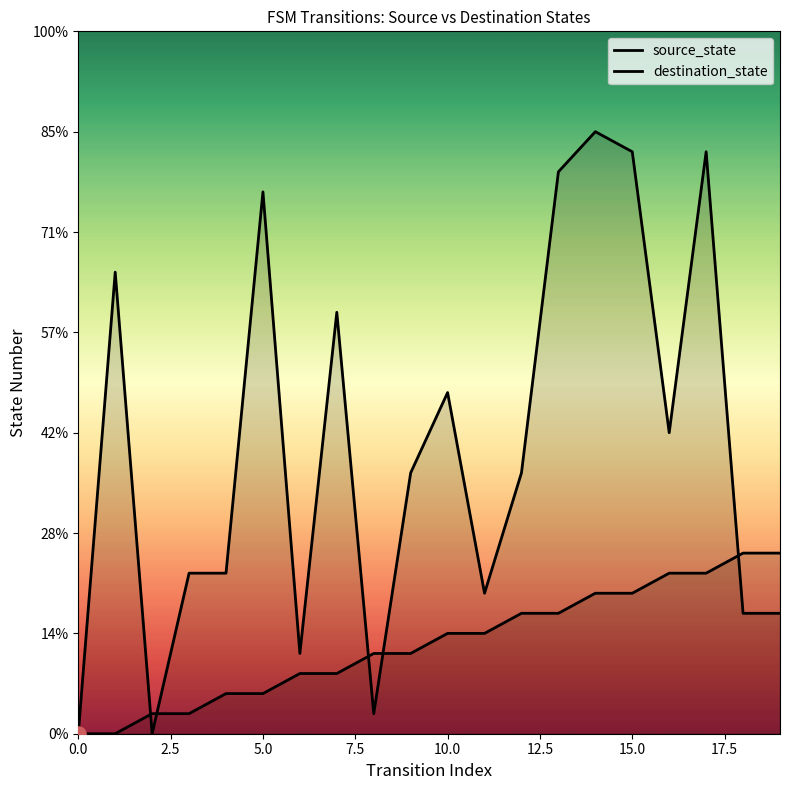

At which category is the sum across all series the highest?

14